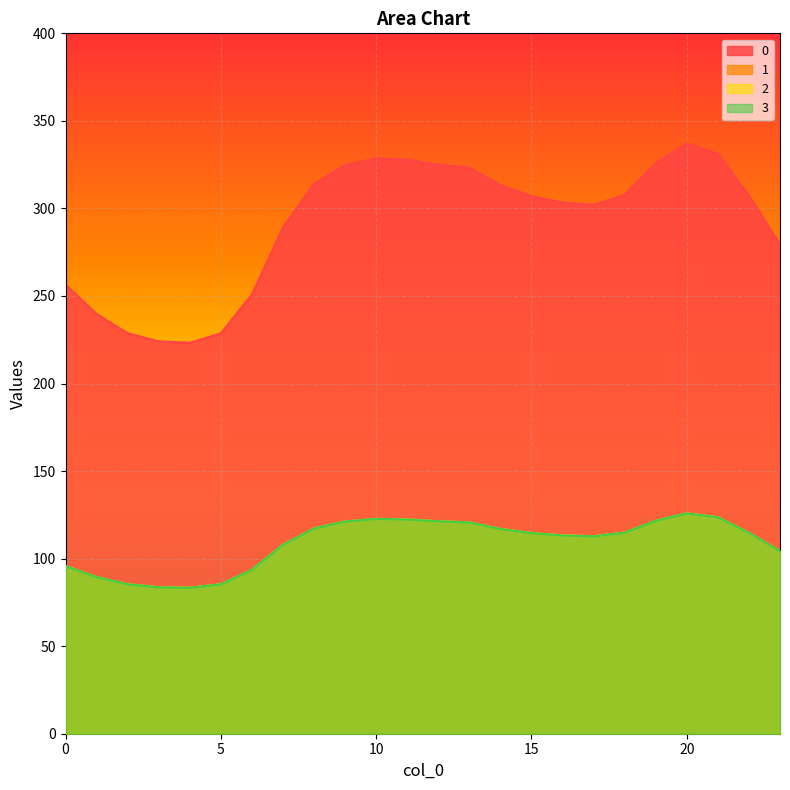

Does the chart display data point markers on the line(s)?

No